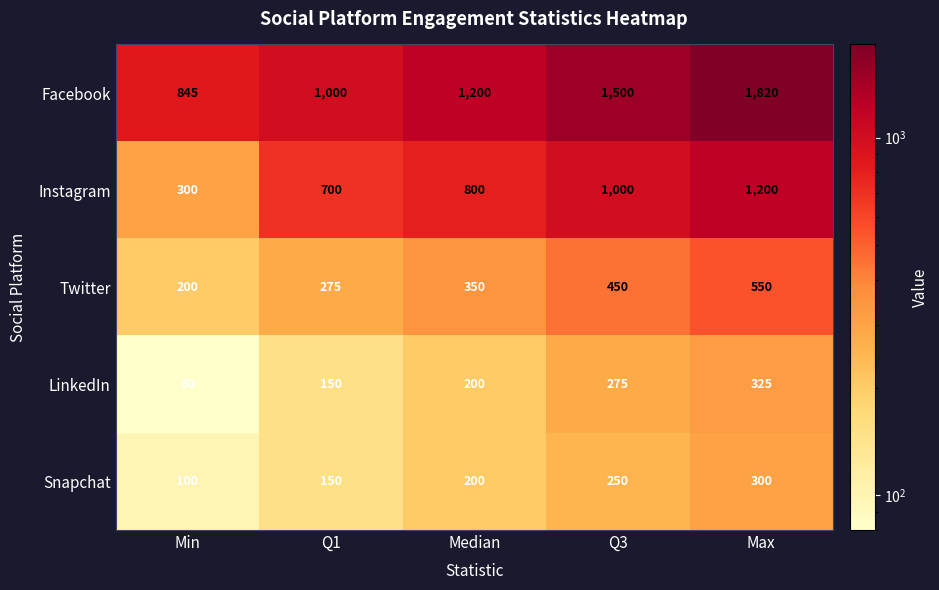

Reading left to right, extract all data points from this chart.

Facebook: 845	1000	1200	1500	1820
Instagram: 300	700	800	1000	1200
Twitter: 200	275	350	450	550
LinkedIn: 80	150	200	275	325
Snapchat: 100	150	200	250	300